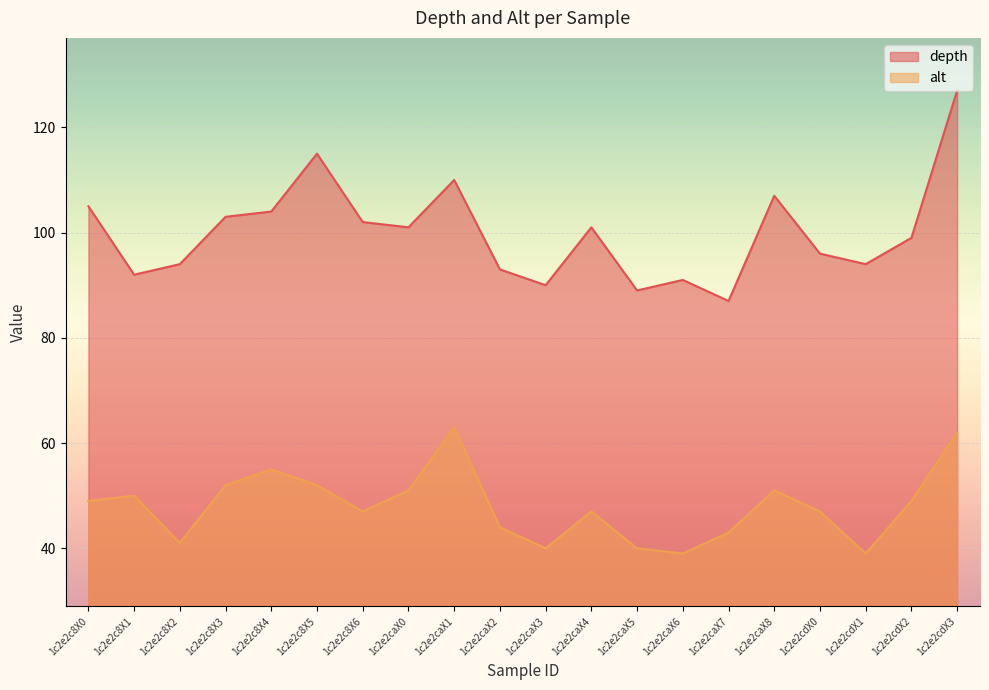

Rank the categories by alt value from highest to lowest.

1c2e2caX1, 1c2e2cdX3, 1c2e2c8X4, 1c2e2c8X3, 1c2e2c8X5, 1c2e2caX0, 1c2e2caX8, 1c2e2c8X1, 1c2e2c8X0, 1c2e2cdX2, 1c2e2c8X6, 1c2e2caX4, 1c2e2cdX0, 1c2e2caX2, 1c2e2caX7, 1c2e2c8X2, 1c2e2caX3, 1c2e2caX5, 1c2e2caX6, 1c2e2cdX1